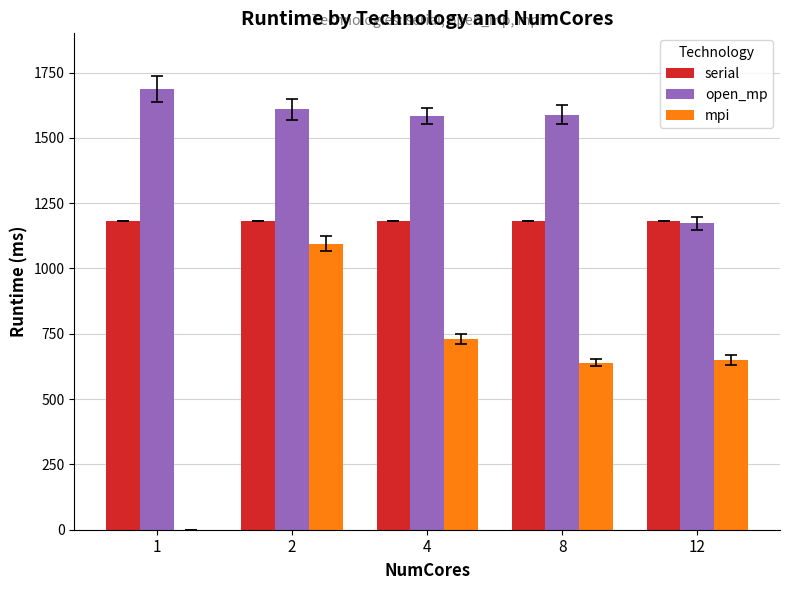

What is the approximate value of serial at 2?

1183